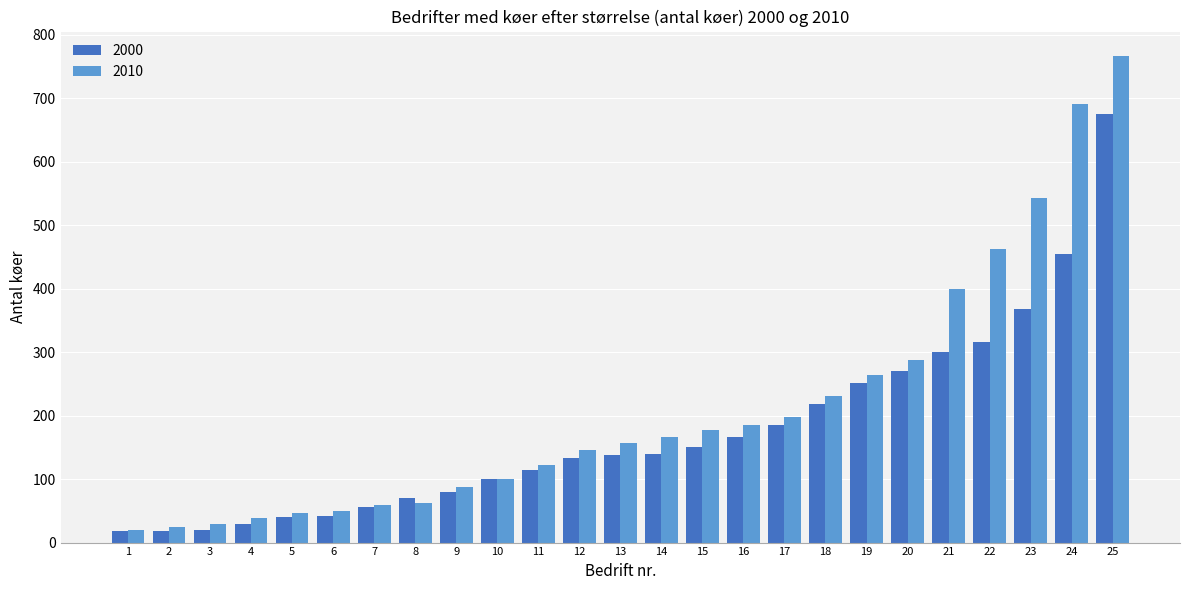

Which series has the largest range (max minus min)?

2010